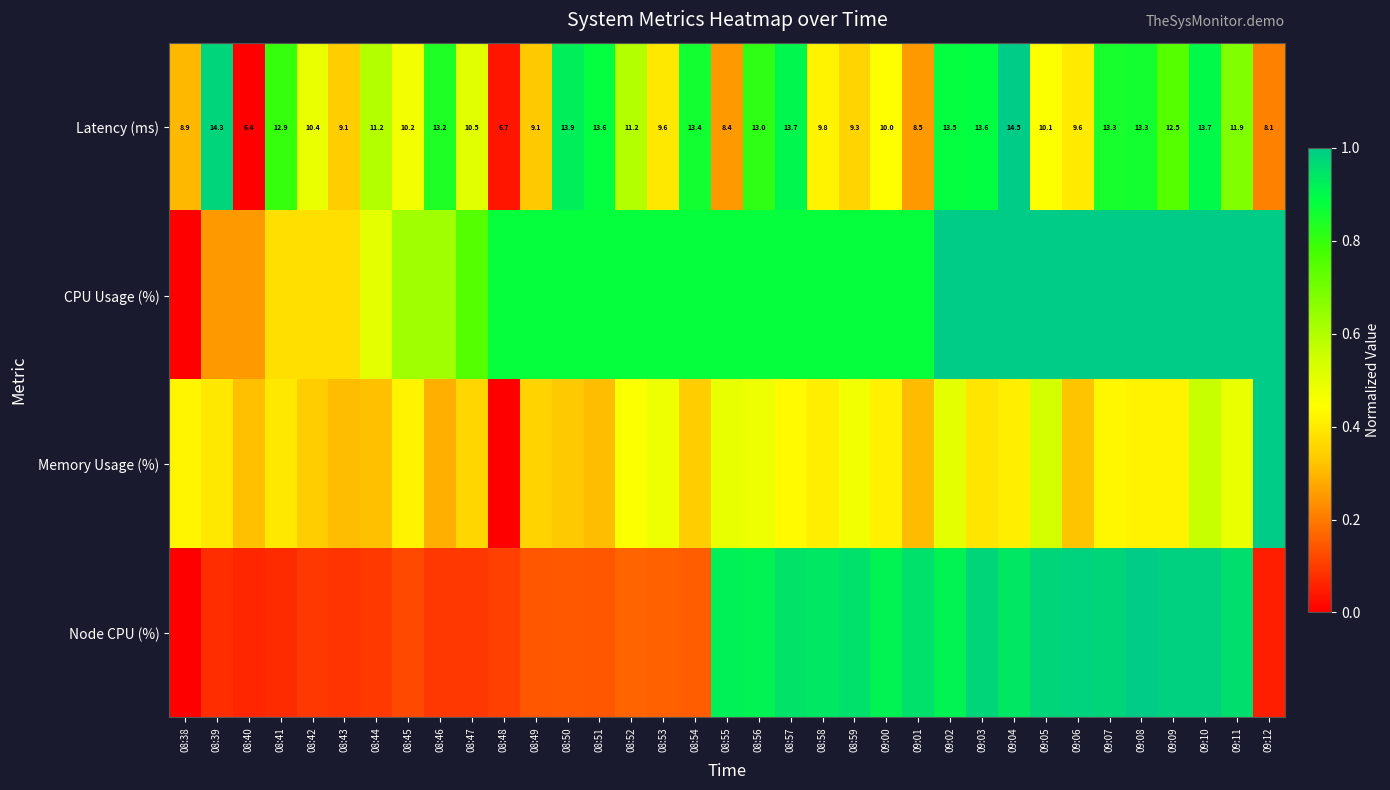

Count the number of data series in this chart.

4